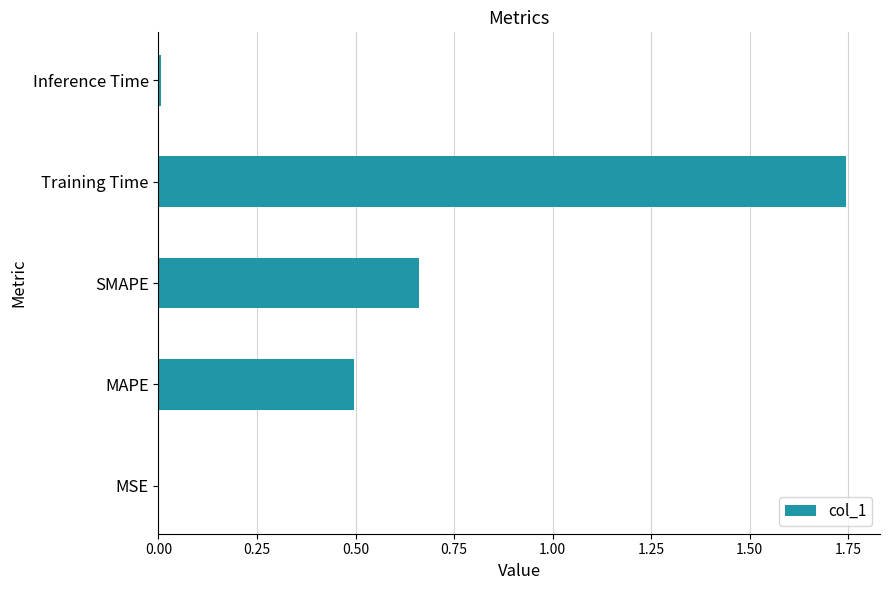

The value at Inference Time is 0.0. True or false?

True